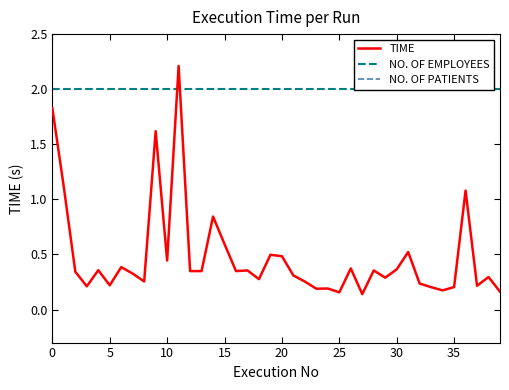

True or false: NO. OF PATIENTS has a value of 13.6 at 35.

False